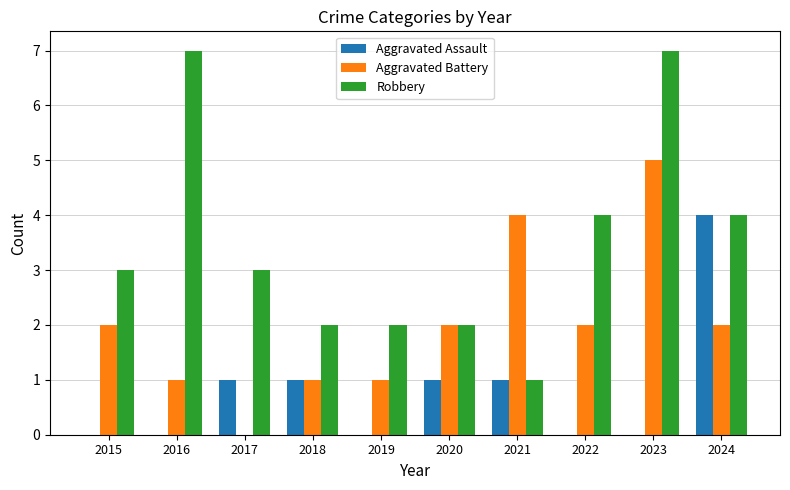

Reading right to left, extract all data points from this chart.

Aggravated Assault: 4	0	0	1	1	0	1	1	0	0
Aggravated Battery: 2	5	2	4	2	1	1	0	1	2
Robbery: 4	7	4	1	2	2	2	3	7	3